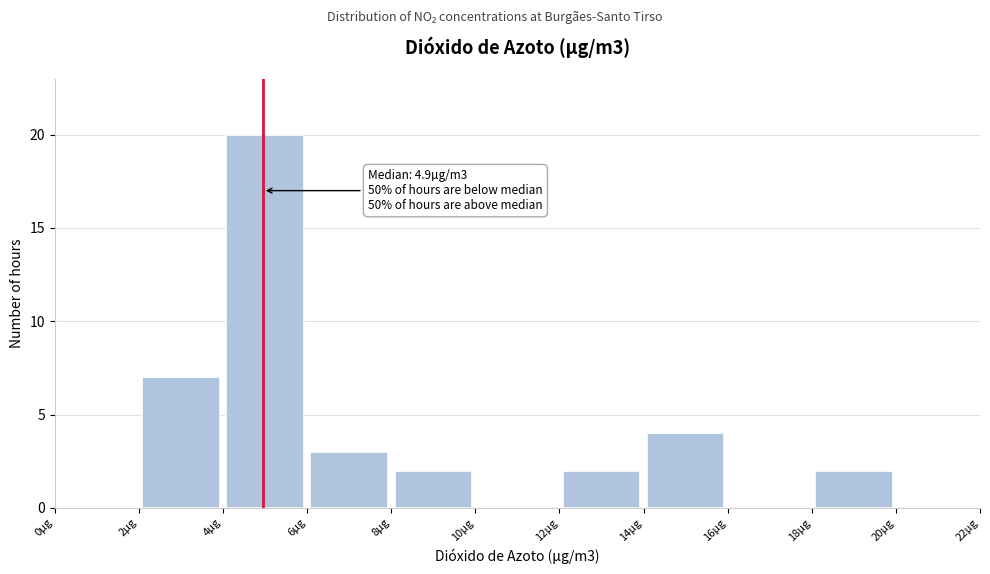

Over which range of the x-axis is the bar tallest?

4 to 6